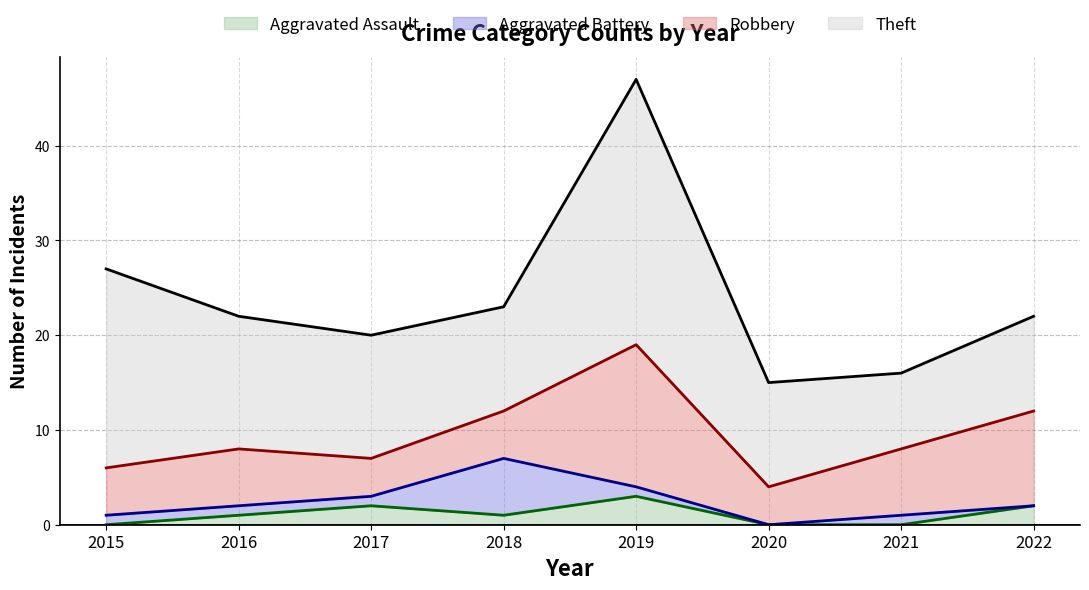

The value of Aggravated Battery at 2021 is 1. True or false?

True